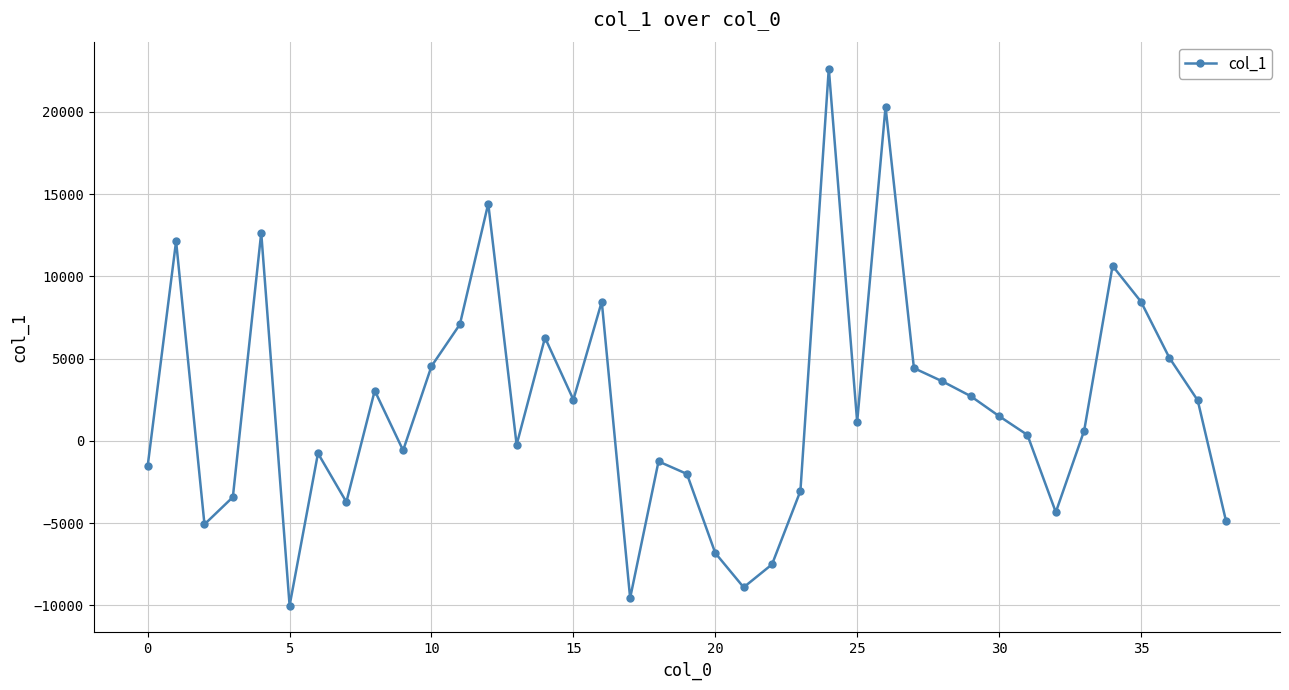

What is the difference between the maximum and second lowest values?

32187.6